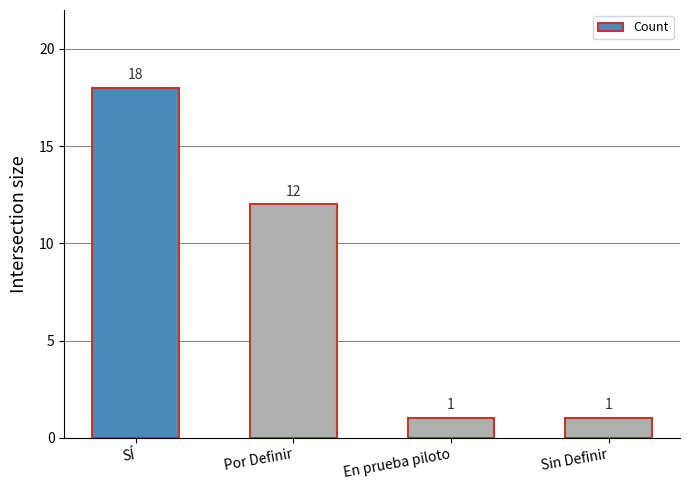

Approximately how many times larger is the value at Sin Definir compared to SÍ?

0.1